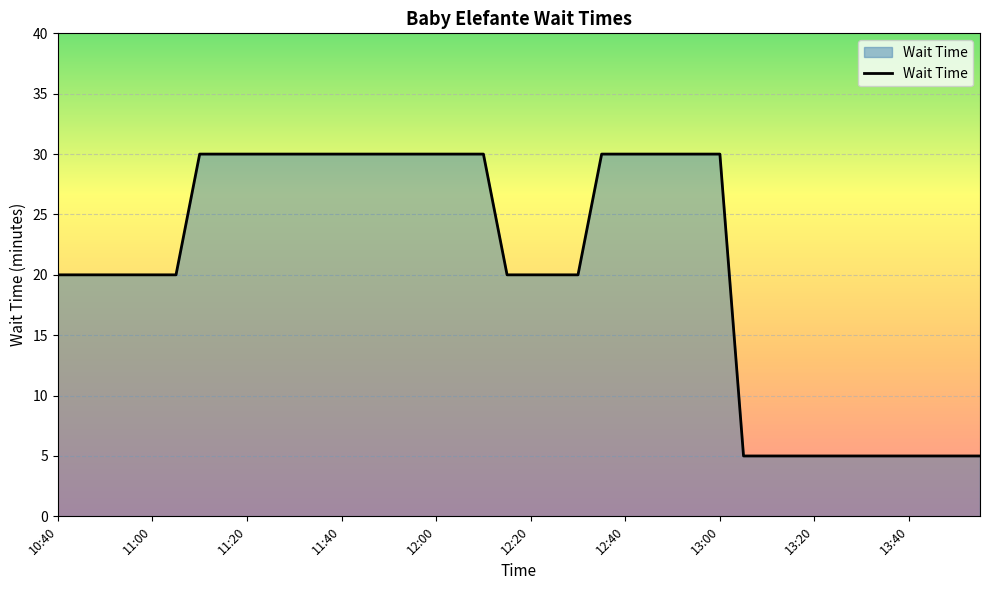

What is the maximum value shown in the chart?

30